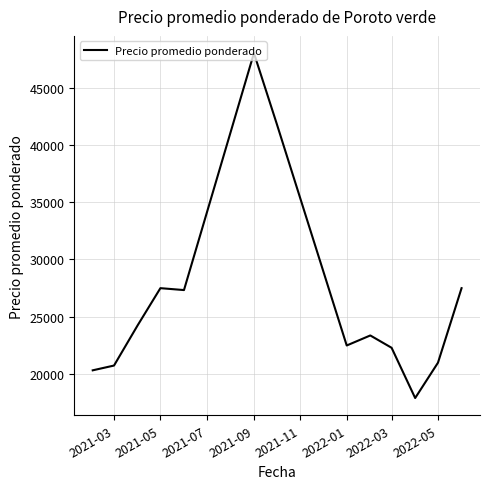

What is the greatest value displayed?

48000.0